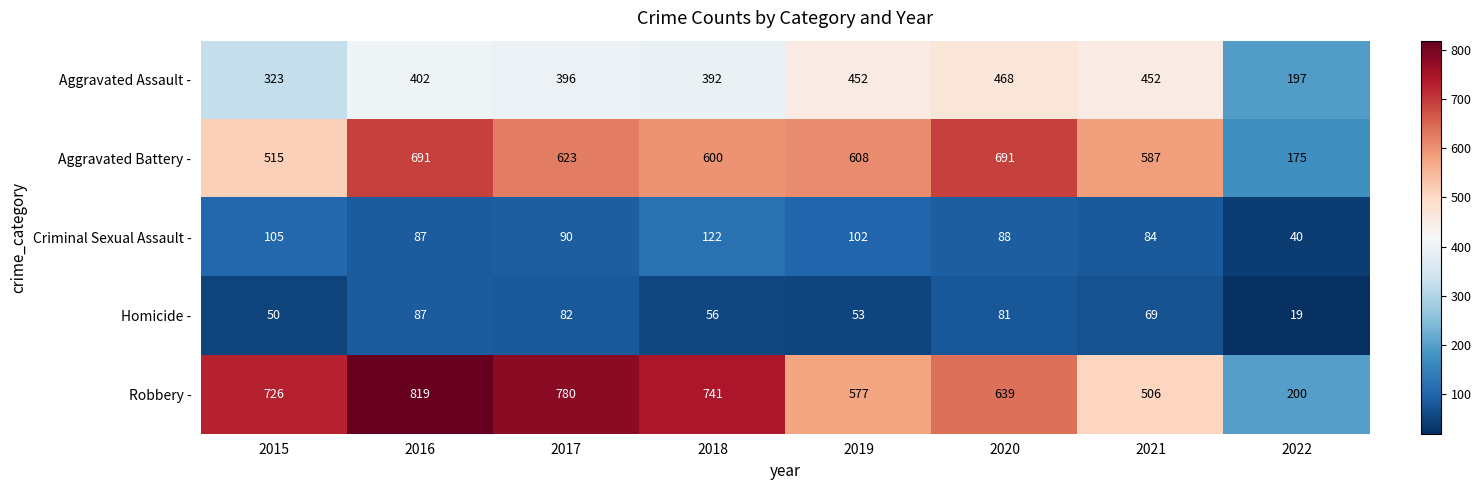

What is the maximum value for Aggravated Battery -?

691